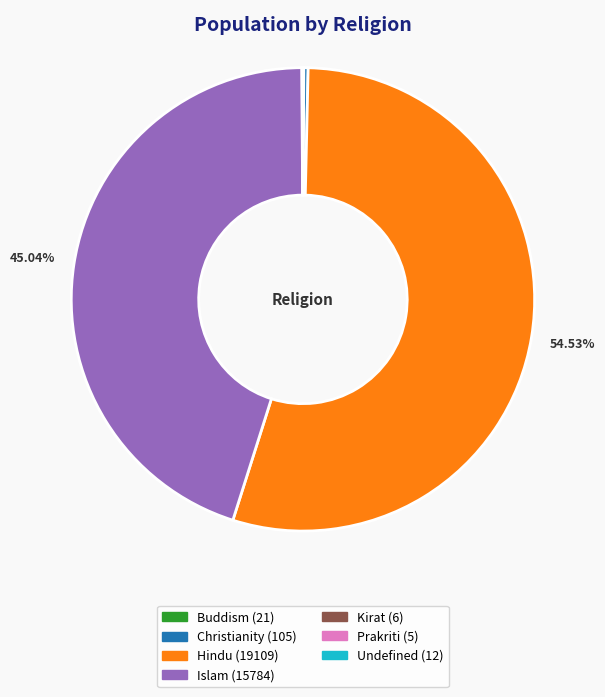

What is the largest slice in the pie chart?

Hindu